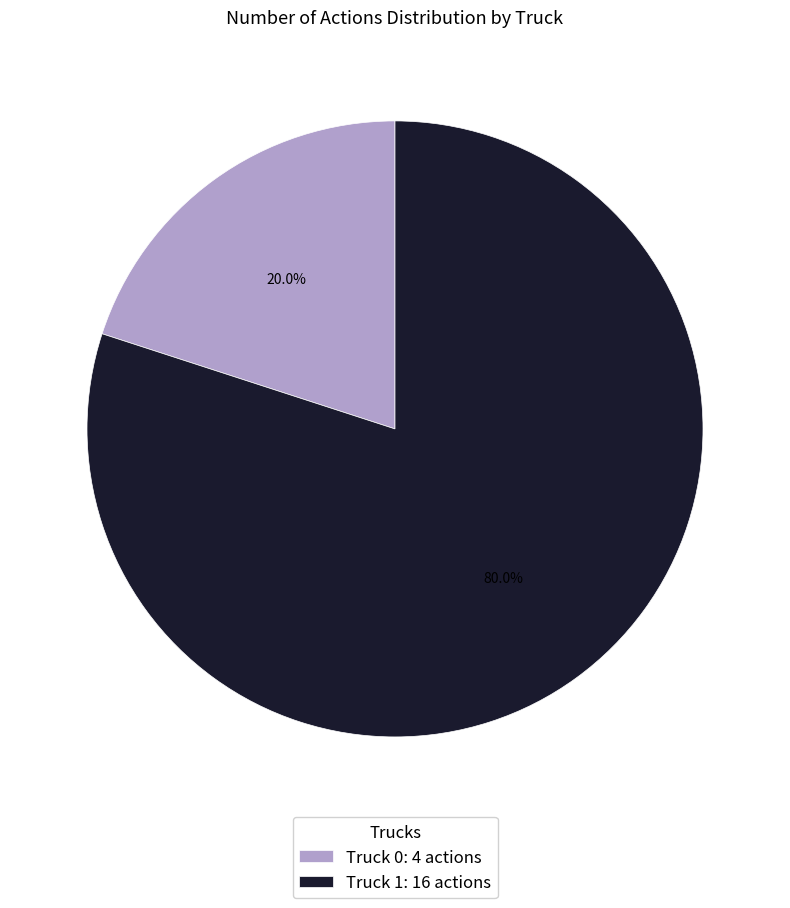

Approximately how many times larger is the value at Truck 1 compared to Truck 0?

4.0